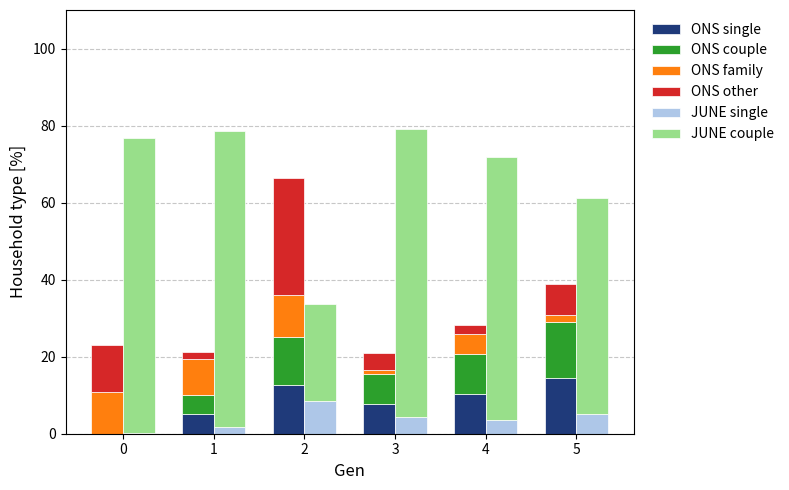

What is the value of the ONS family bar at the 6th from the left?

1.8